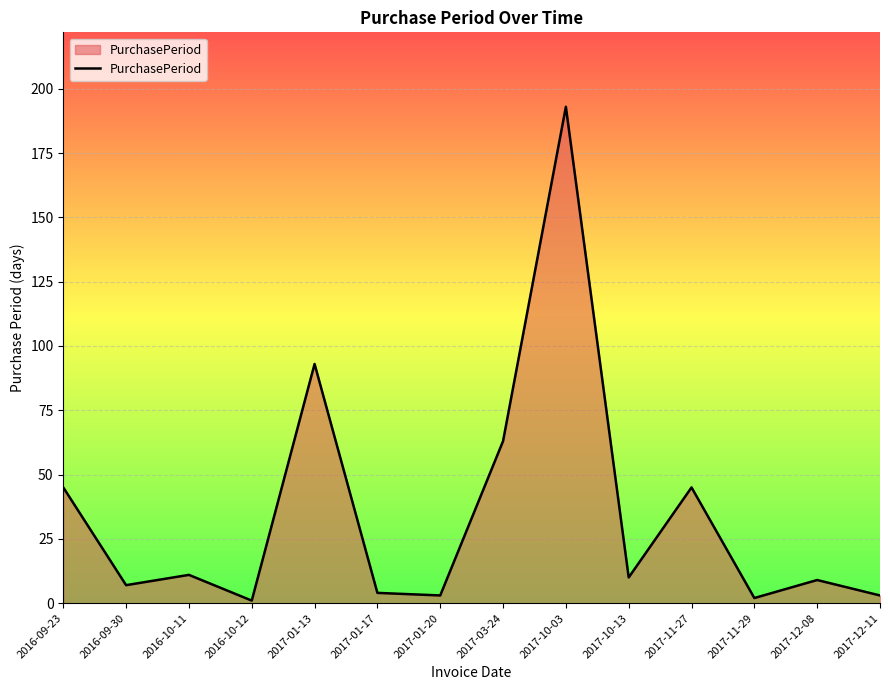

Reading left to right, list all the values displayed in this chart.

45	7	11	1	93	4	3	63	193	10	45	2	9	3